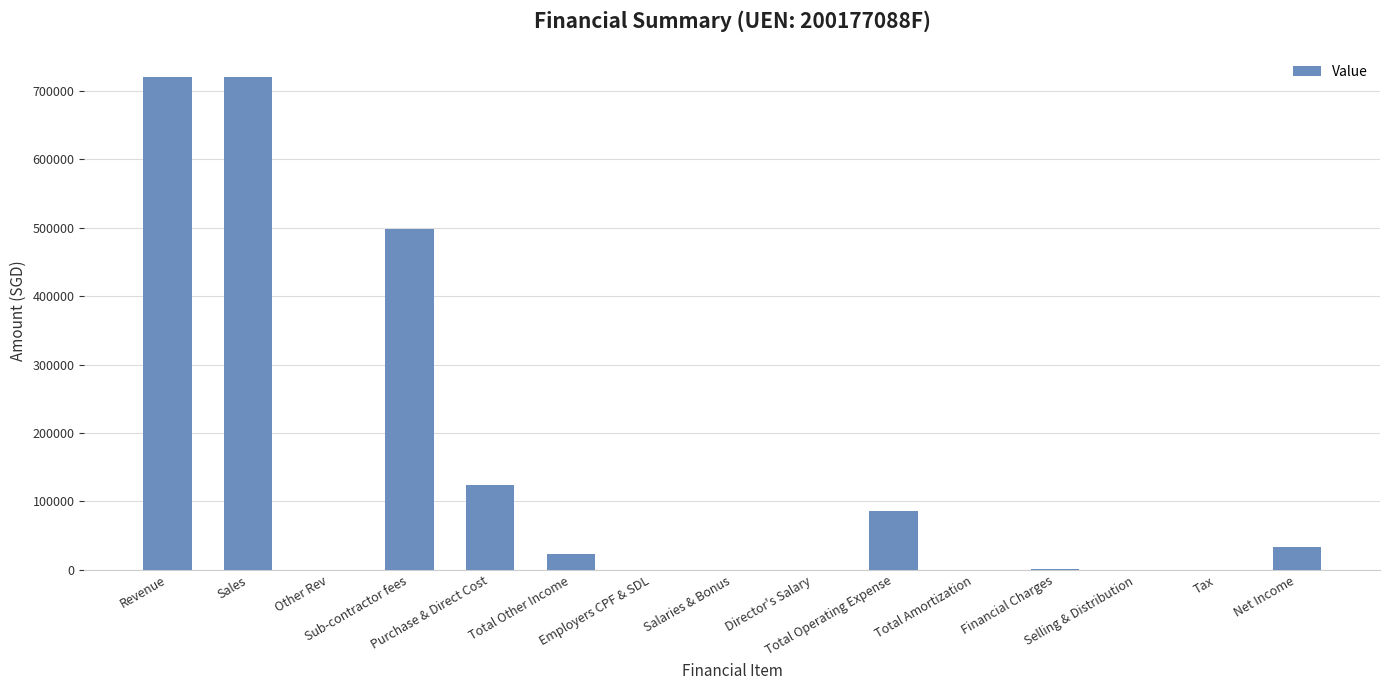

The chart shows a value of 0.0 at Salaries & Bonus. True or false?

True